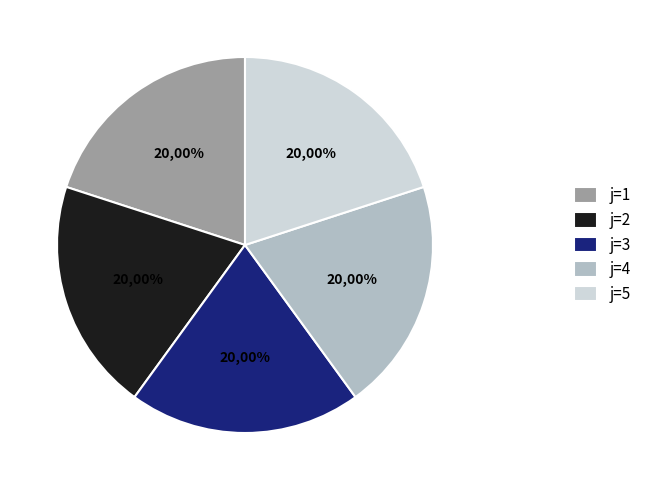

How many segments does this pie chart have?

5